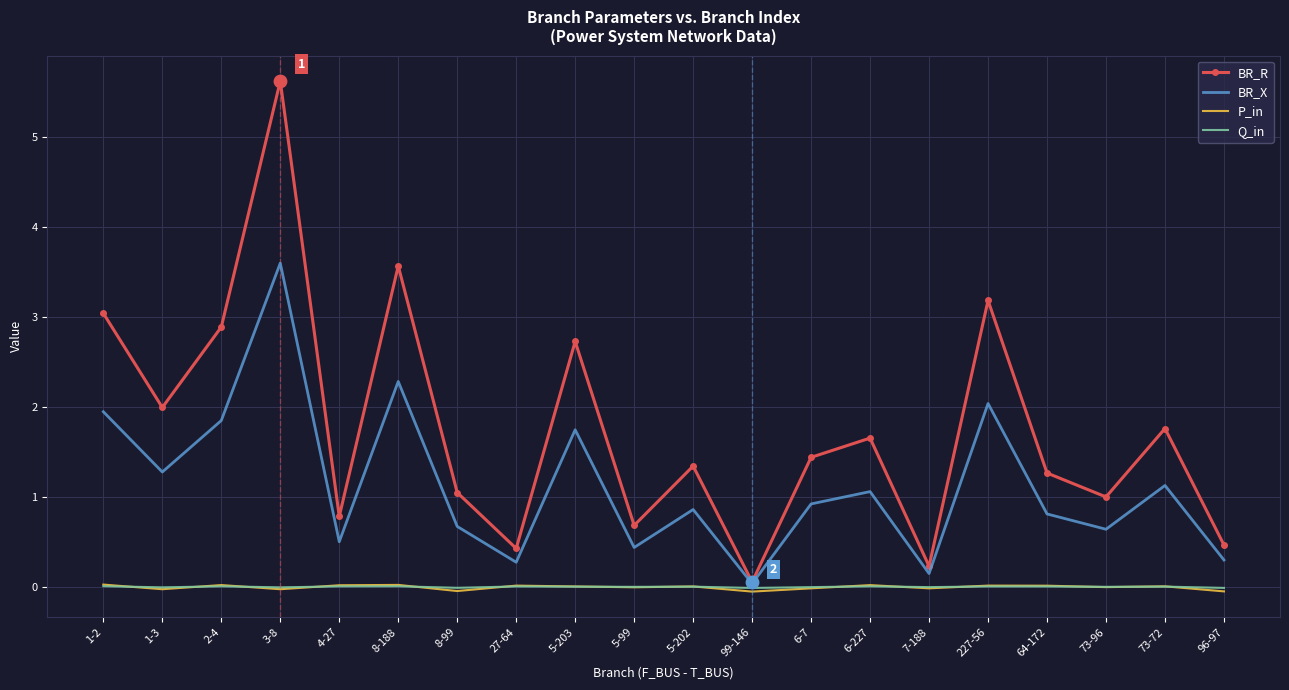

Which series changed the most between 1-3 and 227-56?

BR_R